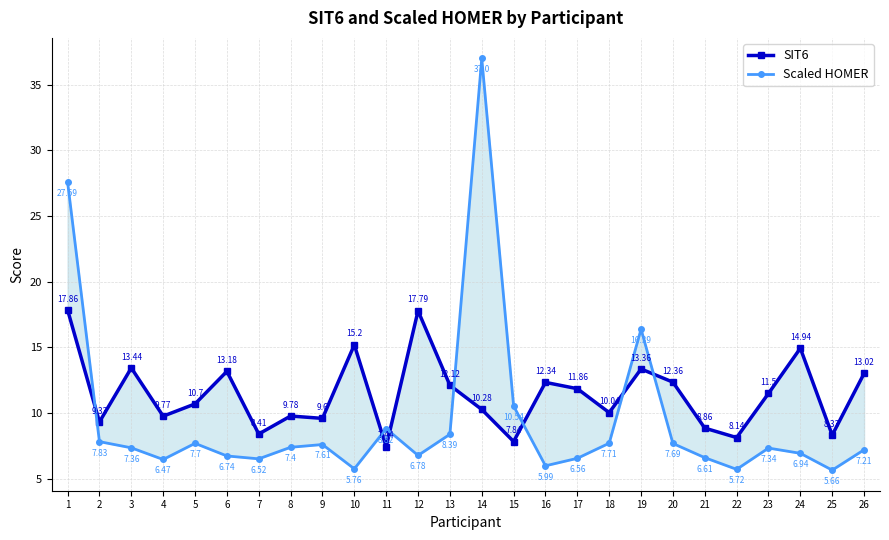

What is the sum of all Scaled HOMER values?

246.3